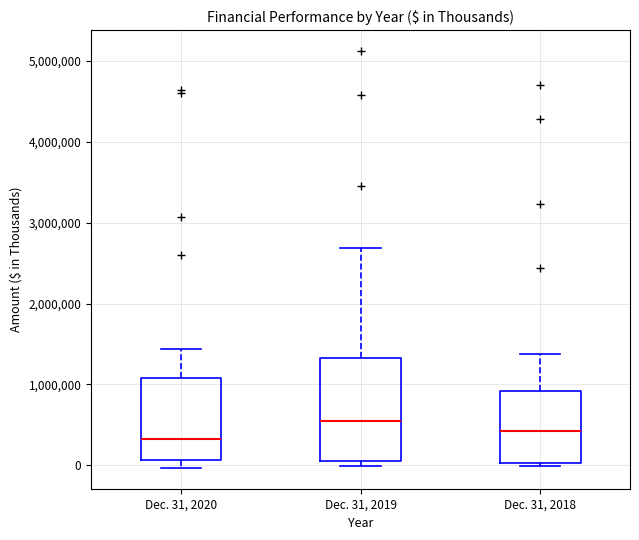

Where is the upper edge of the box for Dec. 31, 2019 on the y-axis? The values are not printed on the chart, so give them approximately, as read against the axis.

1300000